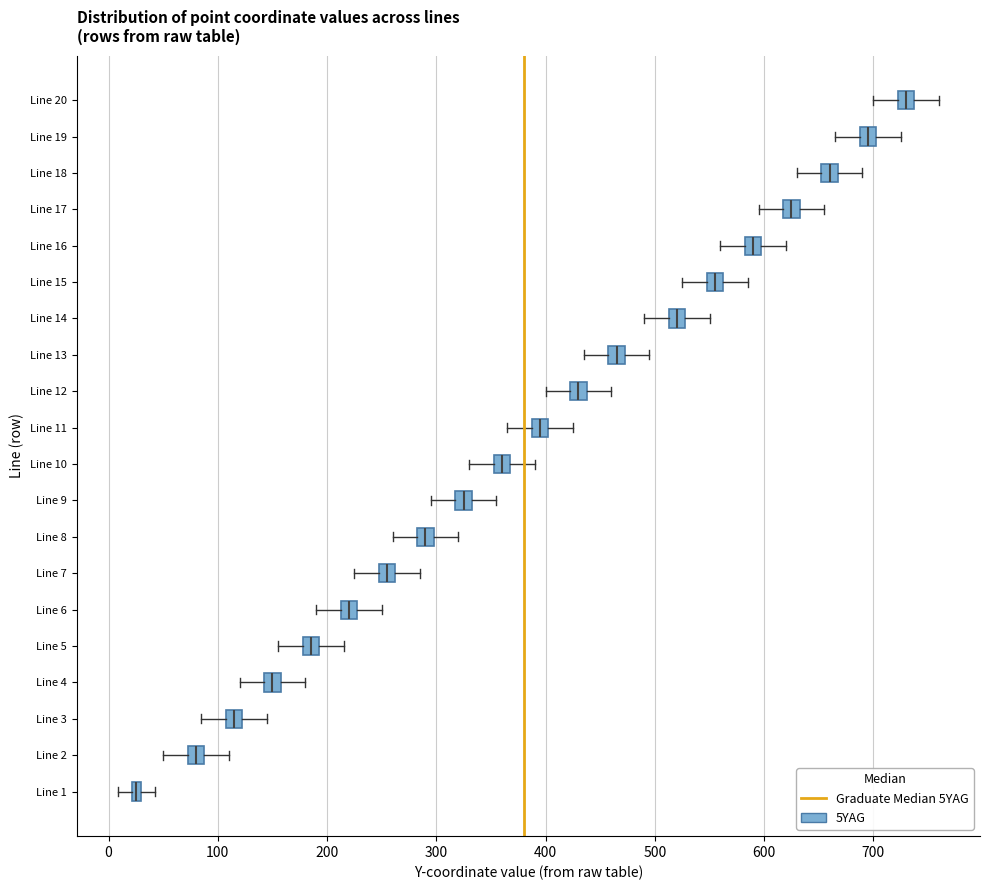

Which box's median line is the furthest to the left?

Line 1